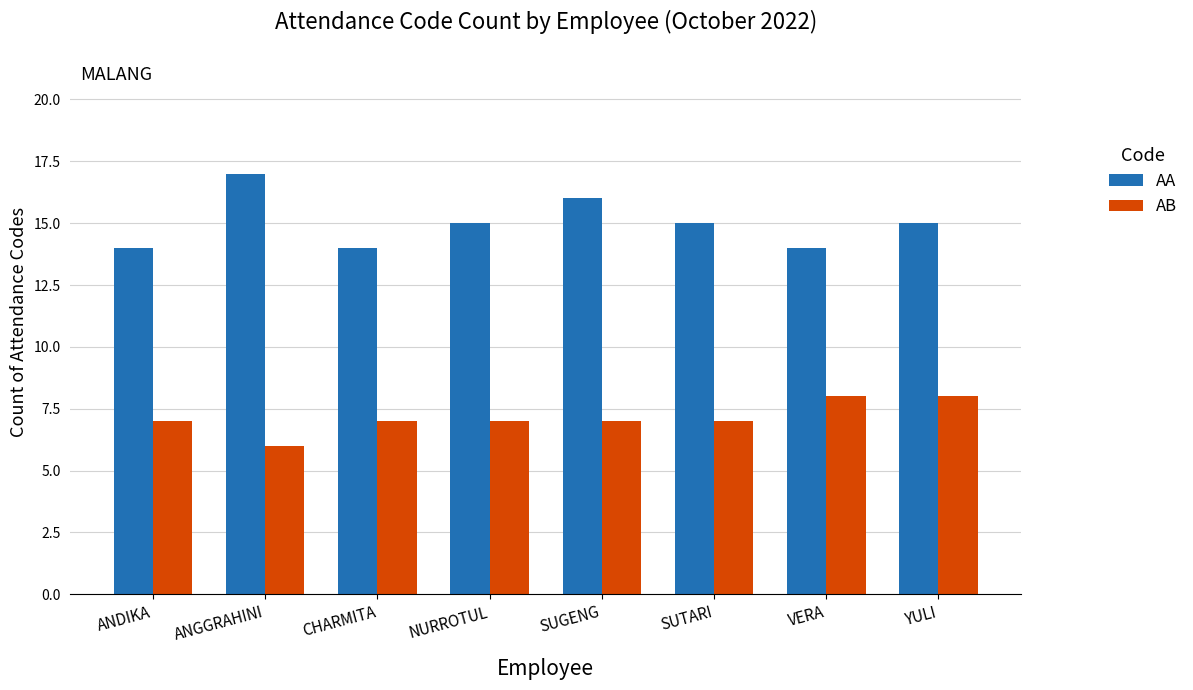

How many bars are there in each group?

2